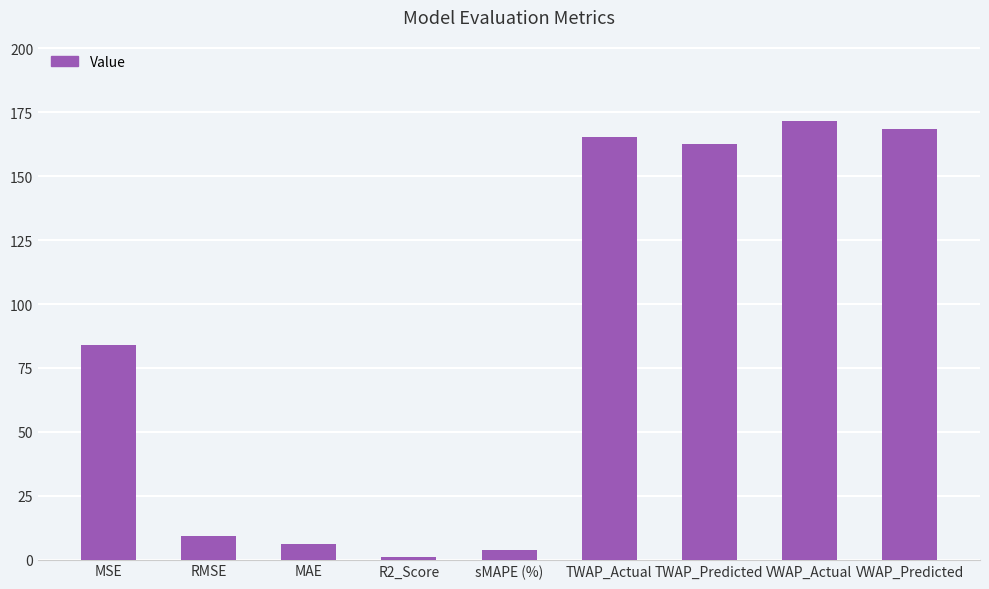

What is the maximum value shown in the chart?

171.5